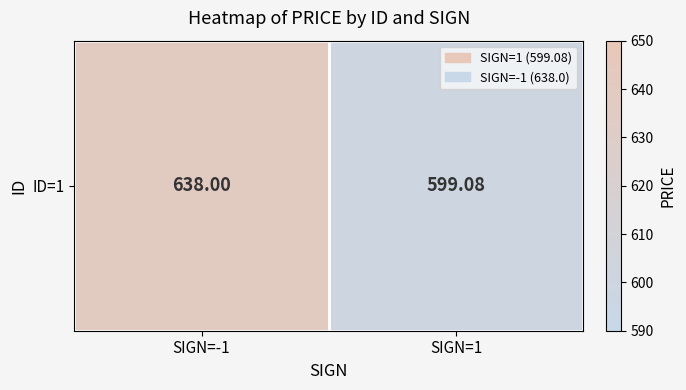

Is it true that the value at SIGN=1 is 599.1?

True